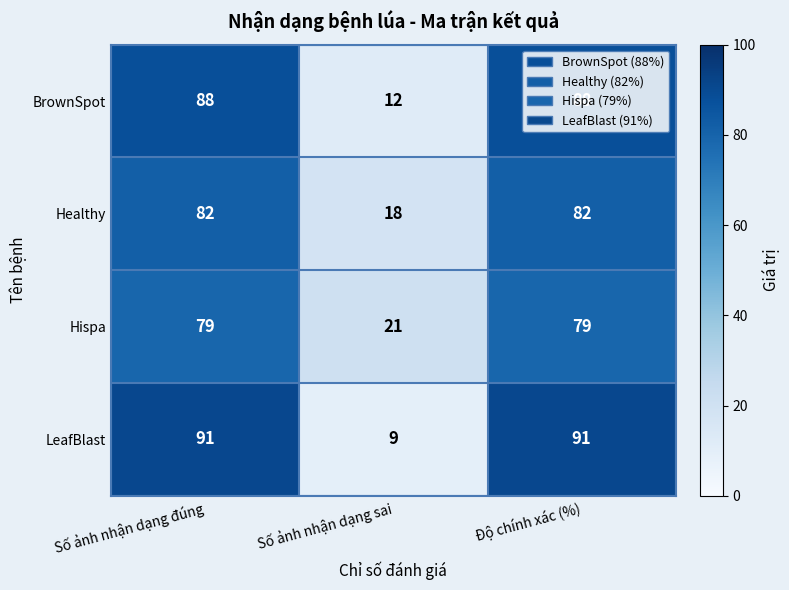

What is the minimum value shown in the chart?

9